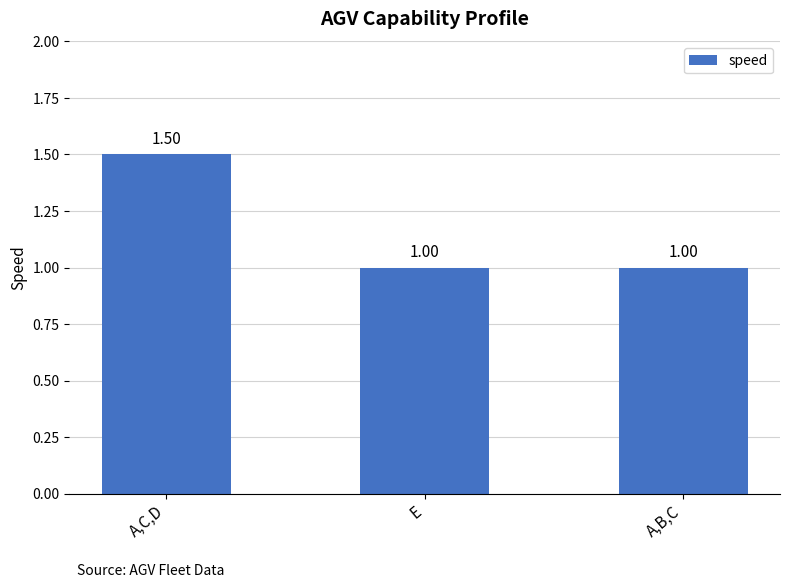

What is the change in value from A,C,D to A,B,C?

-0.5